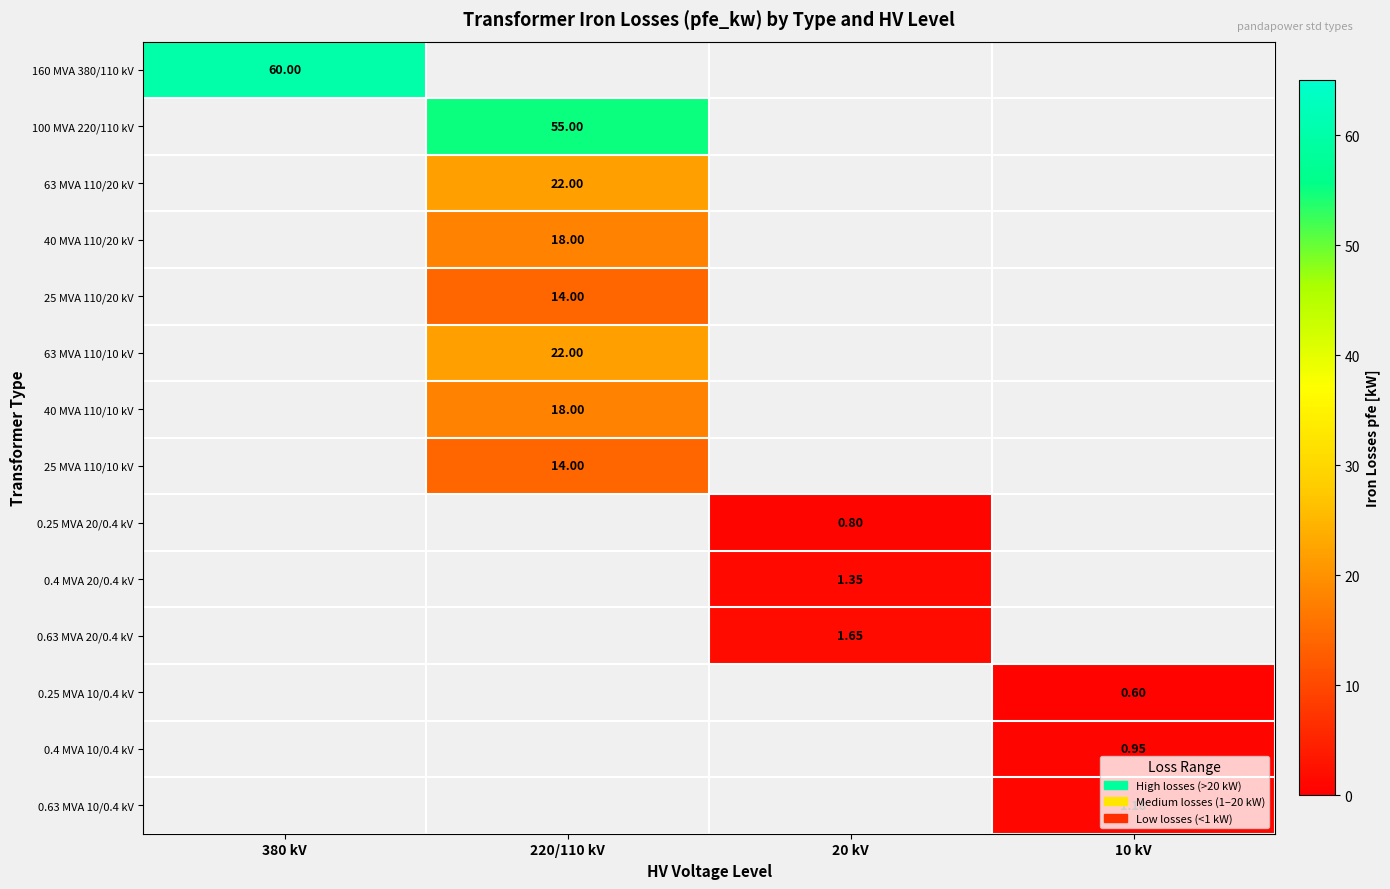

What is the maximum value shown in the chart?

60.0